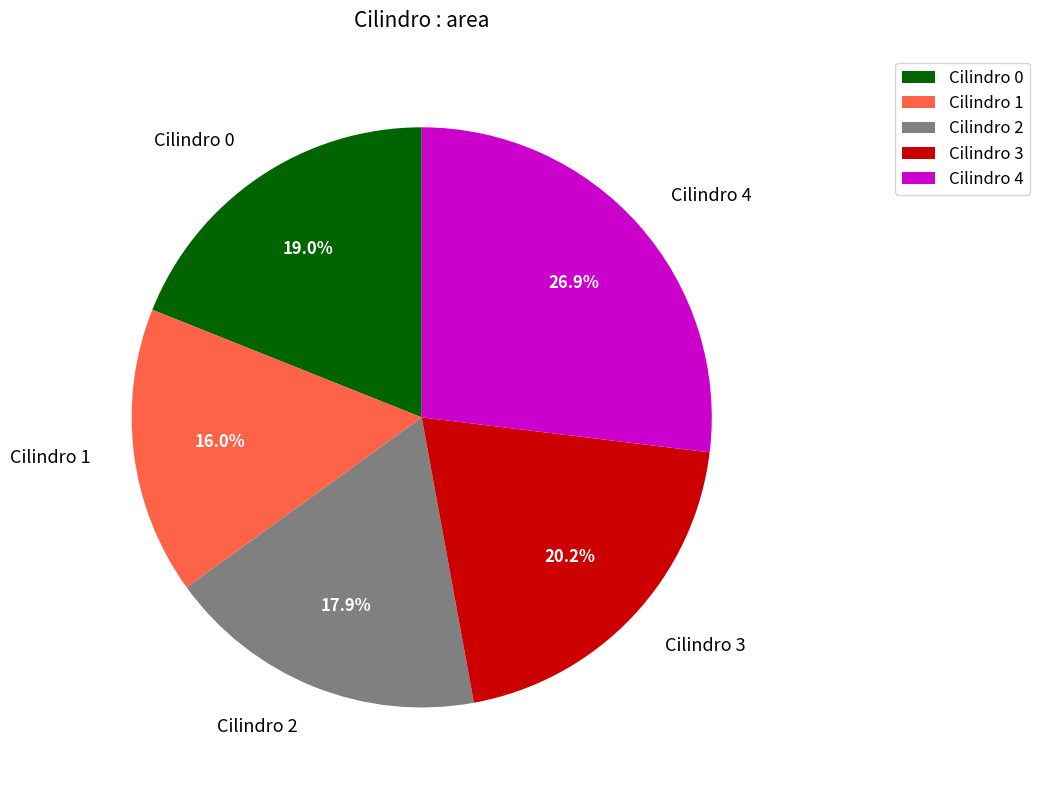

What is the largest slice in the pie chart?

Cilindro 4